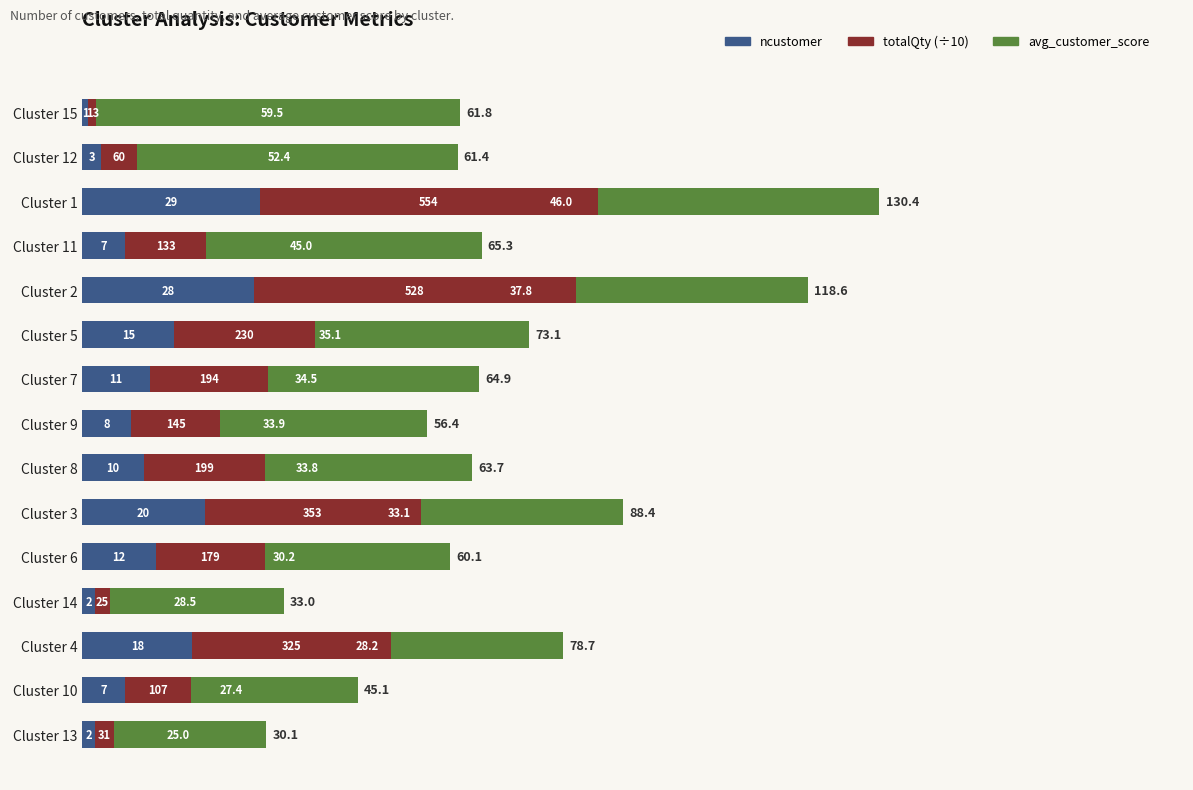

What value does the ncustomer series have at Cluster 14?

2.0